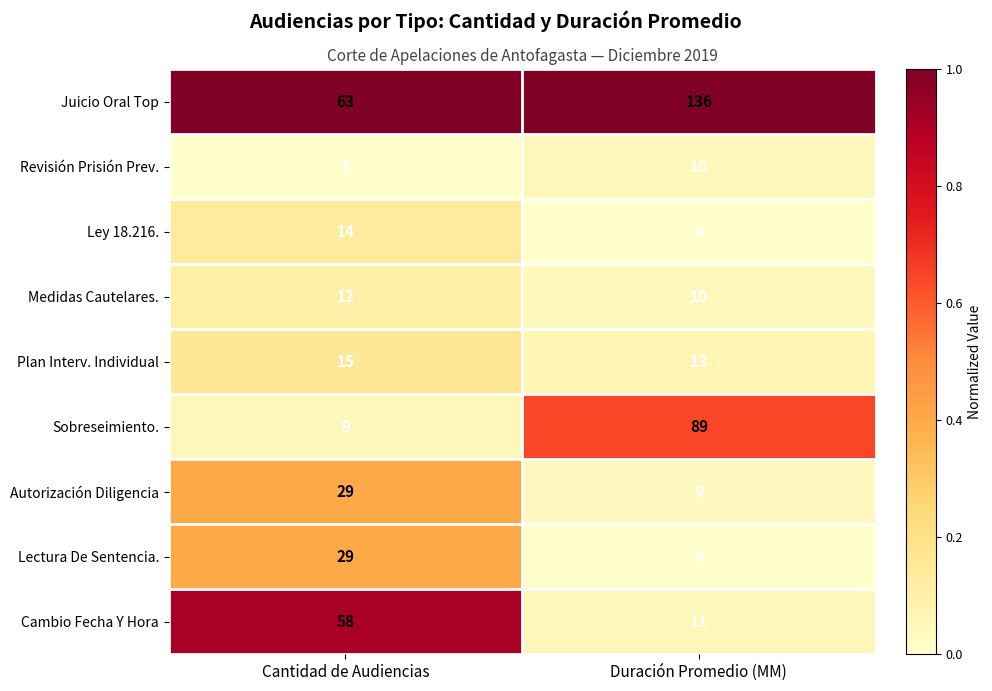

Reading left to right, extract all data points from this chart.

Juicio Oral Top: Cantidad de Audiencias=63	Duración Promedio (MM)=136
Revisión Prisión Prev.: Cantidad de Audiencias=6	Duración Promedio (MM)=10
Ley 18.216.: Cantidad de Audiencias=14	Duración Promedio (MM)=4
Medidas Cautelares.: Cantidad de Audiencias=12	Duración Promedio (MM)=10
Plan Interv. Individual: Cantidad de Audiencias=15	Duración Promedio (MM)=13
Sobreseimiento.: Cantidad de Audiencias=9	Duración Promedio (MM)=89
Autorización Diligencia: Cantidad de Audiencias=29	Duración Promedio (MM)=9
Lectura De Sentencia.: Cantidad de Audiencias=29	Duración Promedio (MM)=4
Cambio Fecha Y Hora: Cantidad de Audiencias=58	Duración Promedio (MM)=11